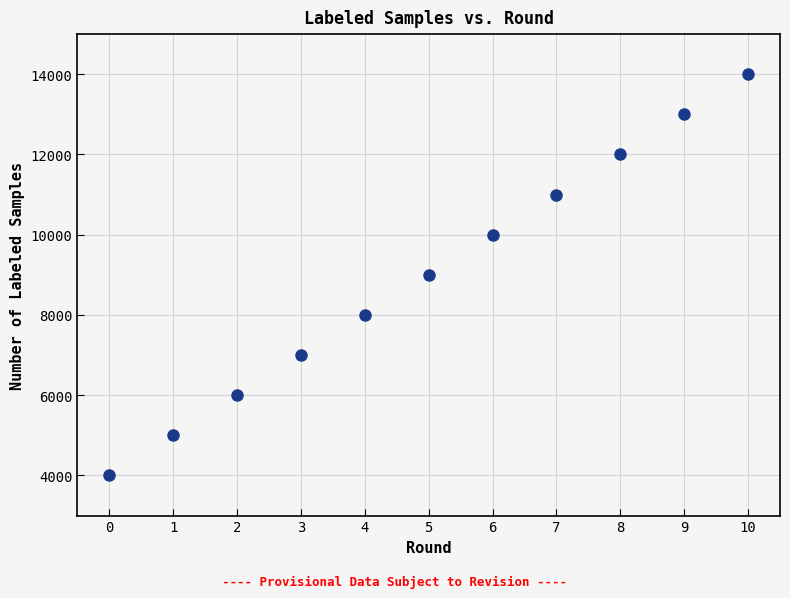

What is the range of Y values (max minus min)?

10000